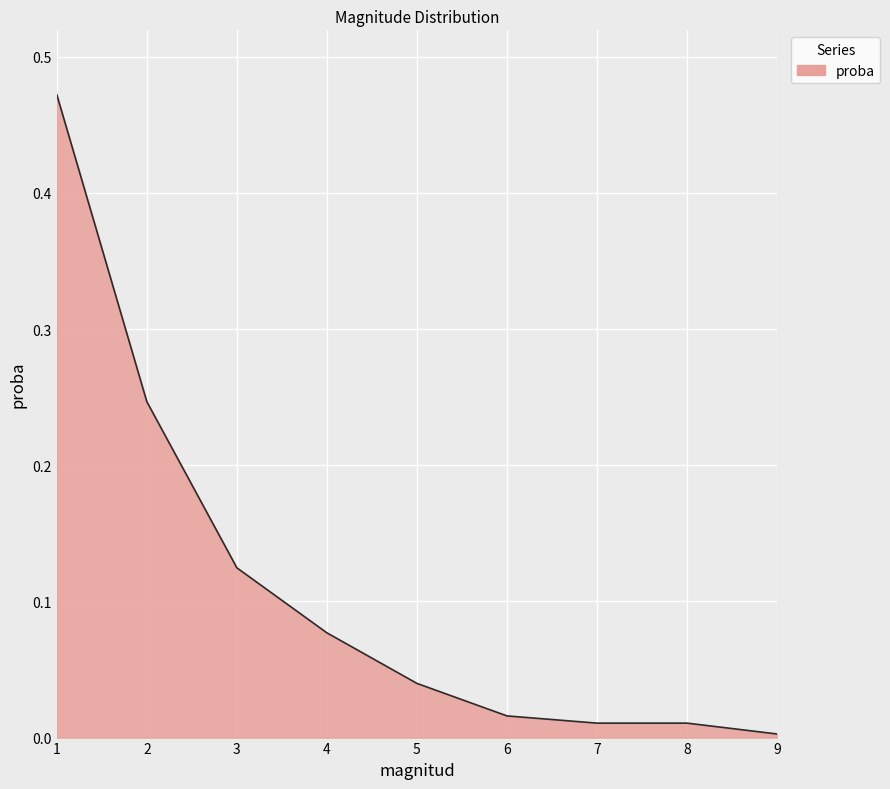

Does the chart have visible grid lines?

Yes